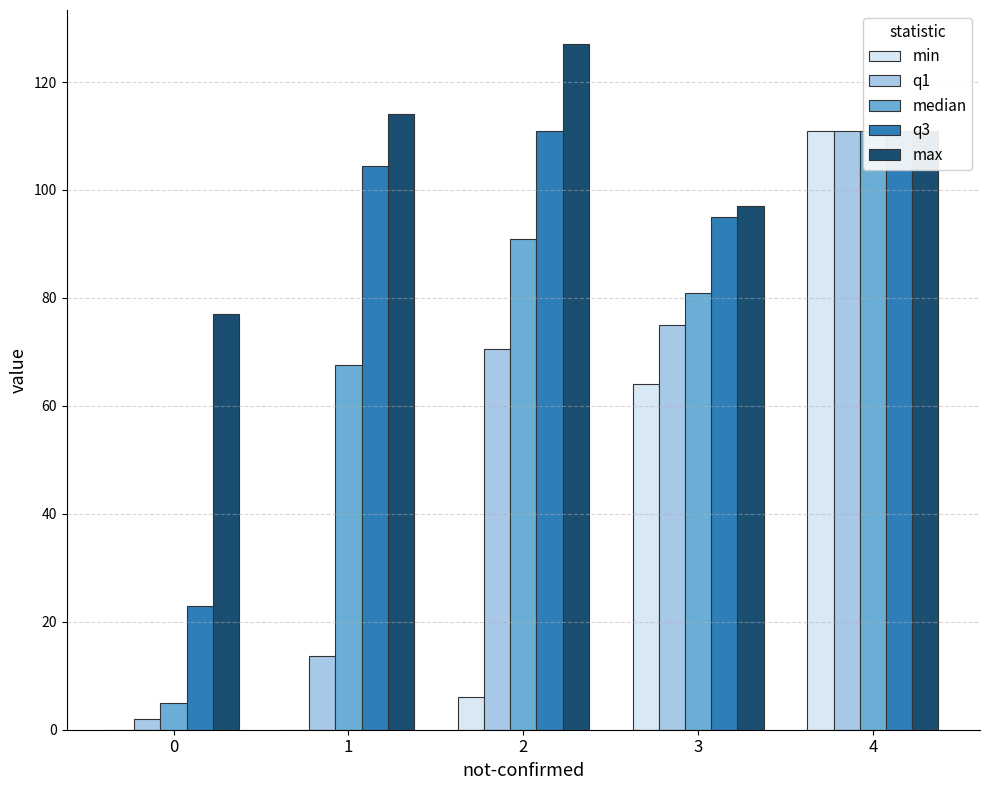

The value of median at 2 is 147.6. True or false?

False